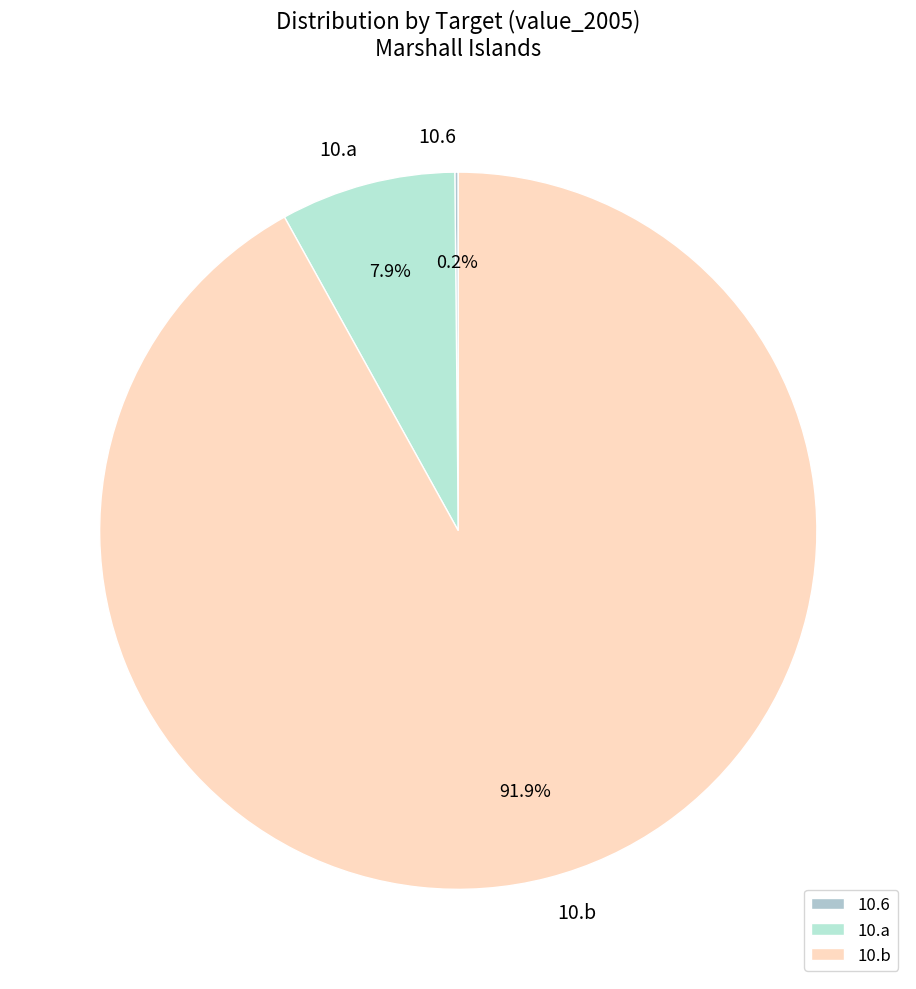

Combined, what portion of the pie is 10.b and 10.a?

99.8%